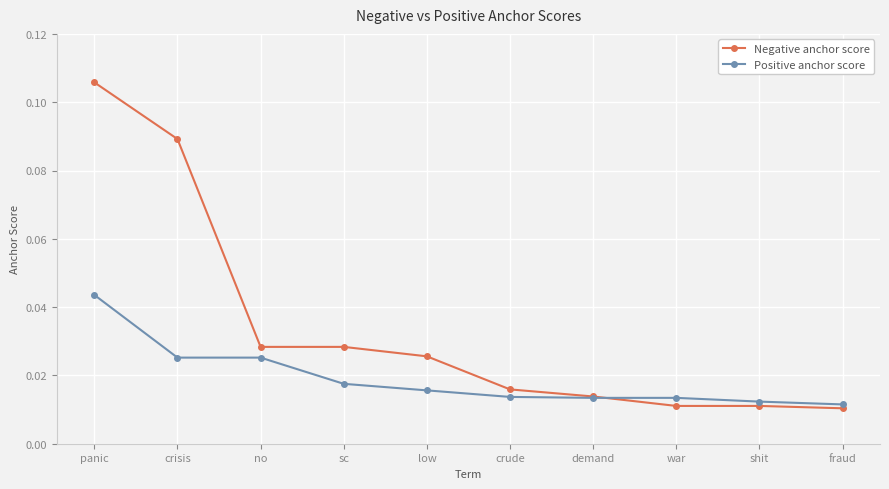

How many lines are shown in the chart?

2